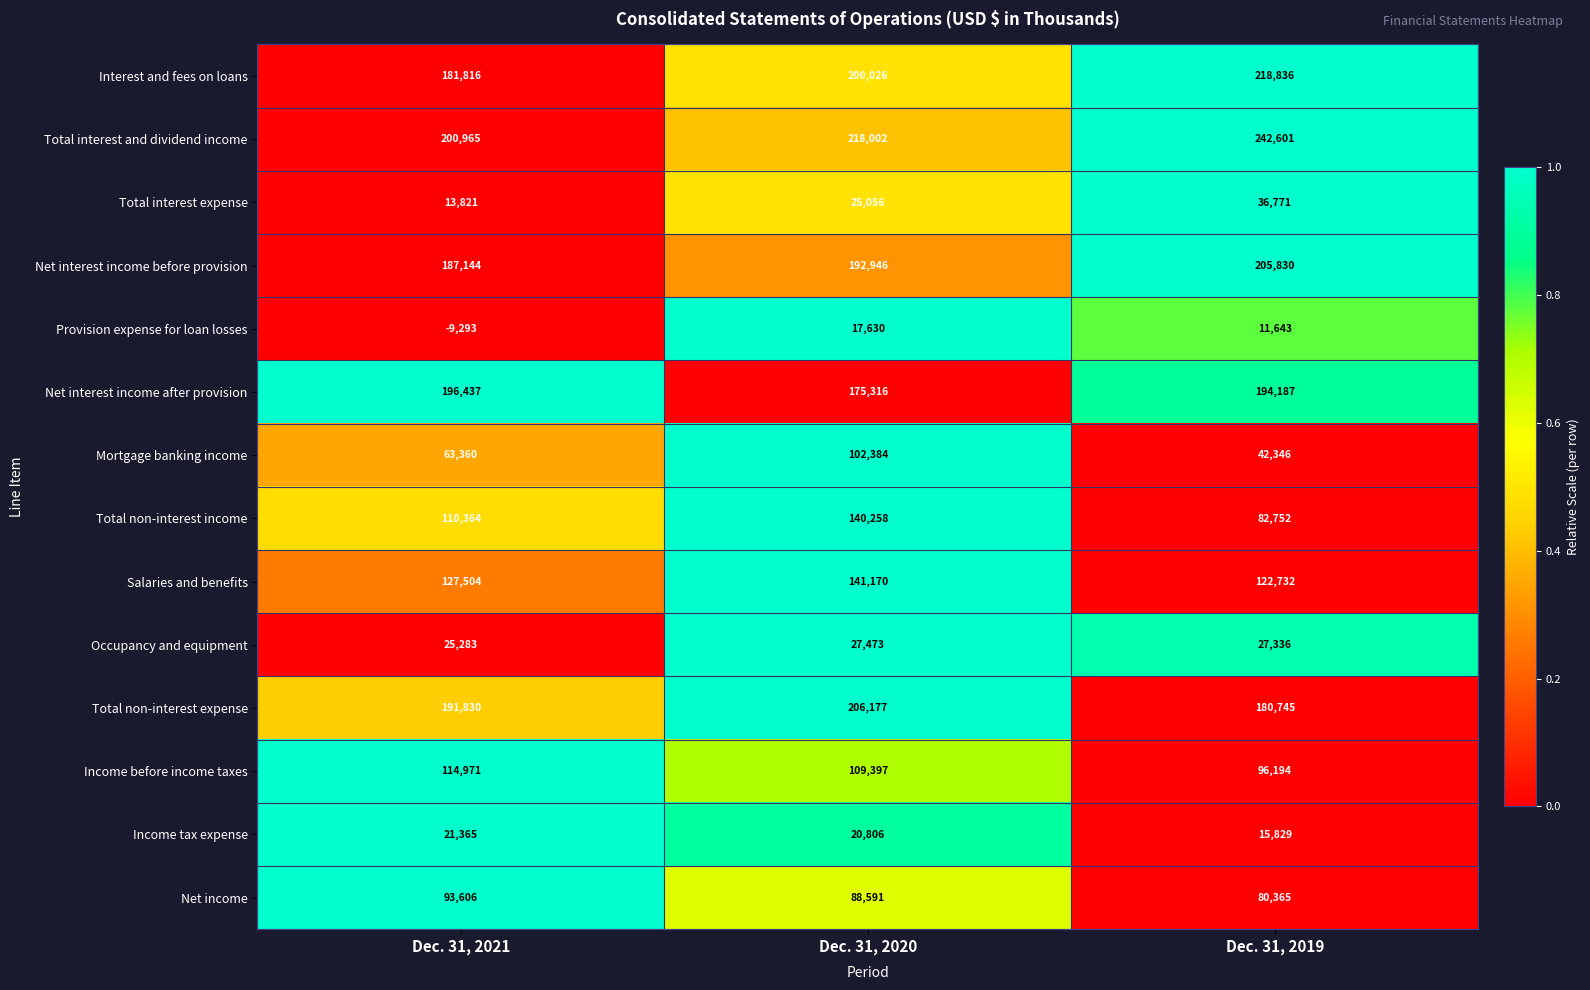

The Net interest income before provision series shows 192946 at Dec. 31, 2020. True or false?

True